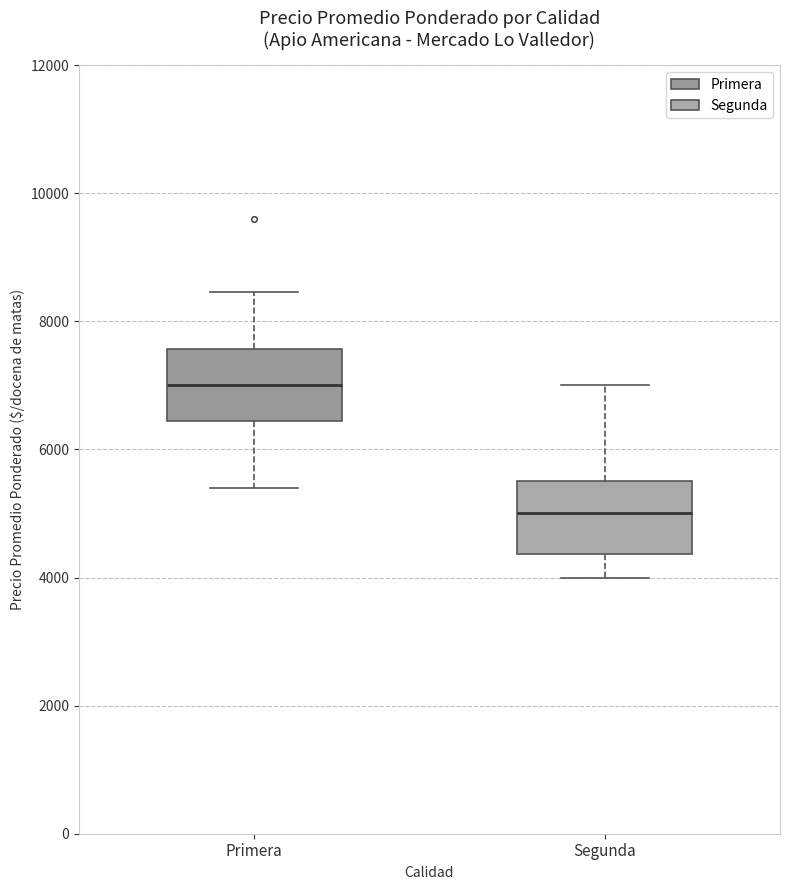

Reading left to right, read every box against the y-axis: the position of its median line, the range the box covers, and the ends of its whiskers. The values are not printed on the chart, so give them approximately, as read against the axis.

Primera: median 7000, box 6400 to 7600, whiskers 5400 to 8400
Segunda: median 5000, box 4400 to 5600, whiskers 4000 to 7000